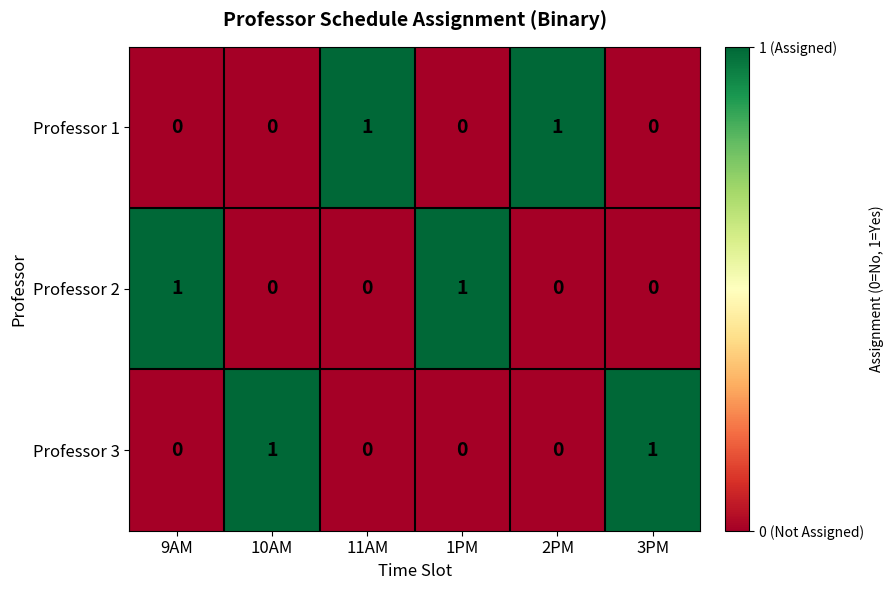

Count the Professor 2 values in the range 0 to 1.

6